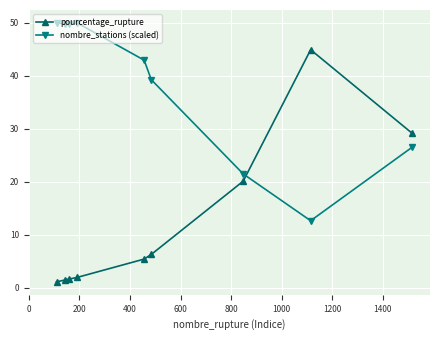

Which series has the widest spread of values?

pourcentage_rupture